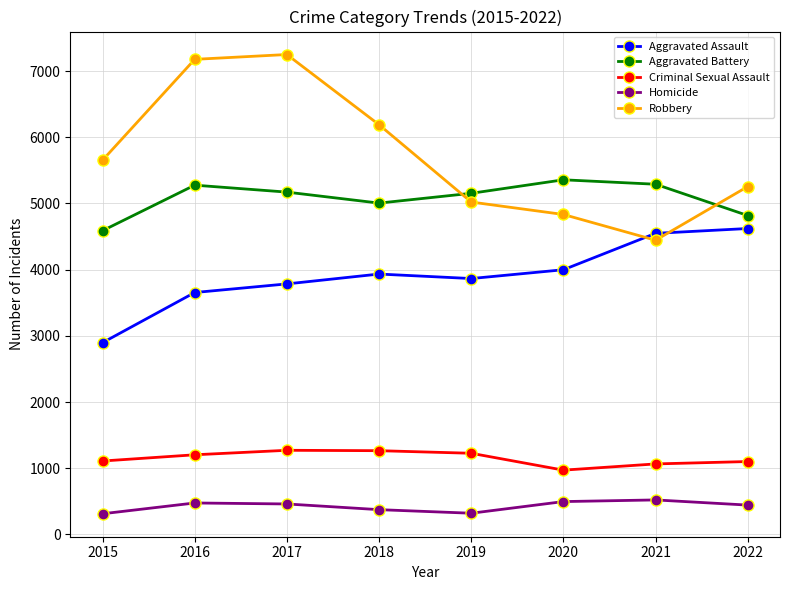

What is the difference between the second highest and second lowest values in the Criminal Sexual Assault series?

200